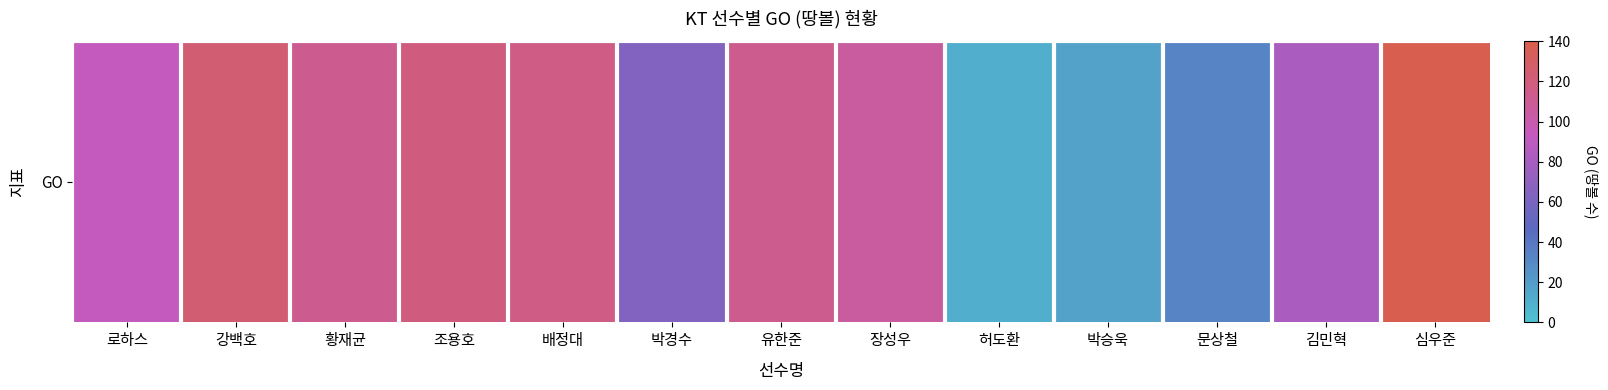

Reading right to left, list all the values displayed in this chart.

138	82	33	17	11	106	113	64	117	119	112	124	94